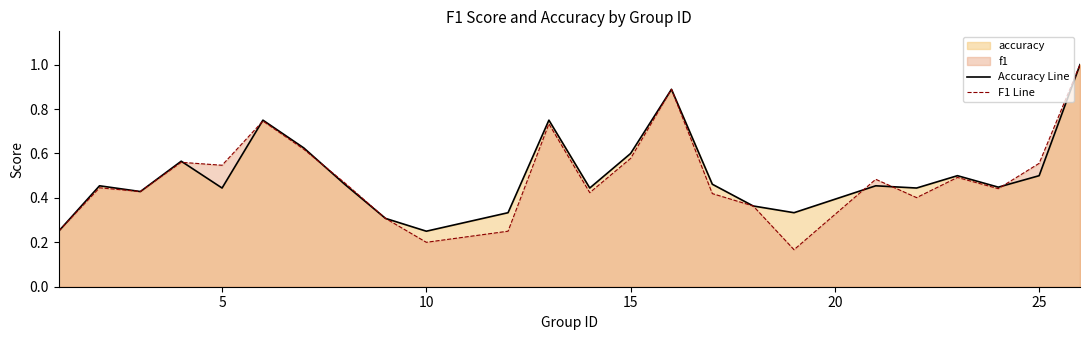

Is it true that Accuracy Line equals 0.3 at 25?

False